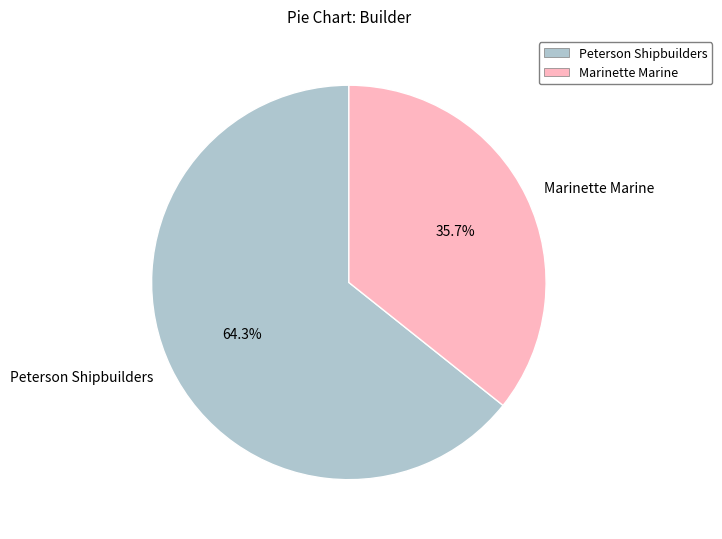

What is the ratio of the value at Peterson Shipbuilders to the value at Marinette Marine?

1.8